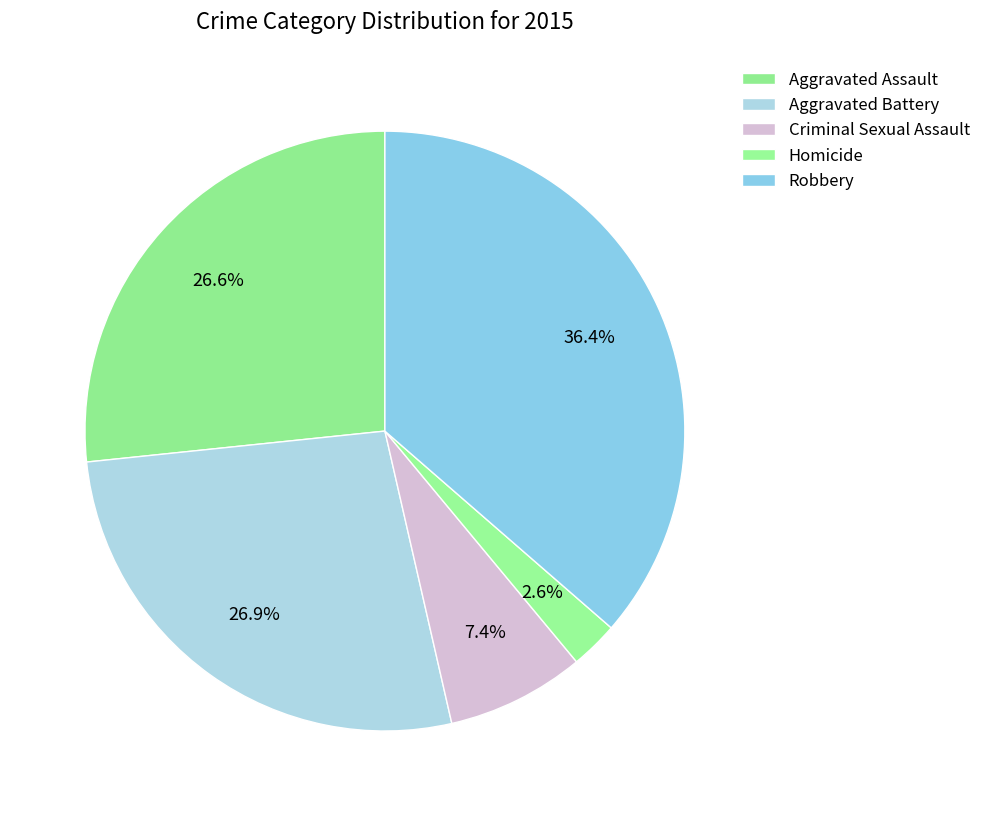

Does any single category account for the majority?

No